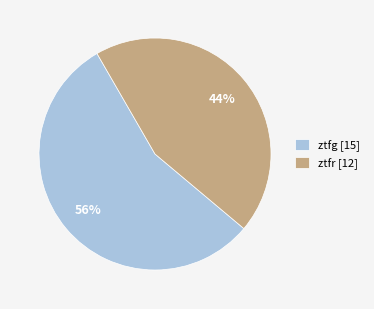

To the nearest percent, what percentage of the pie is ztfg?

56%